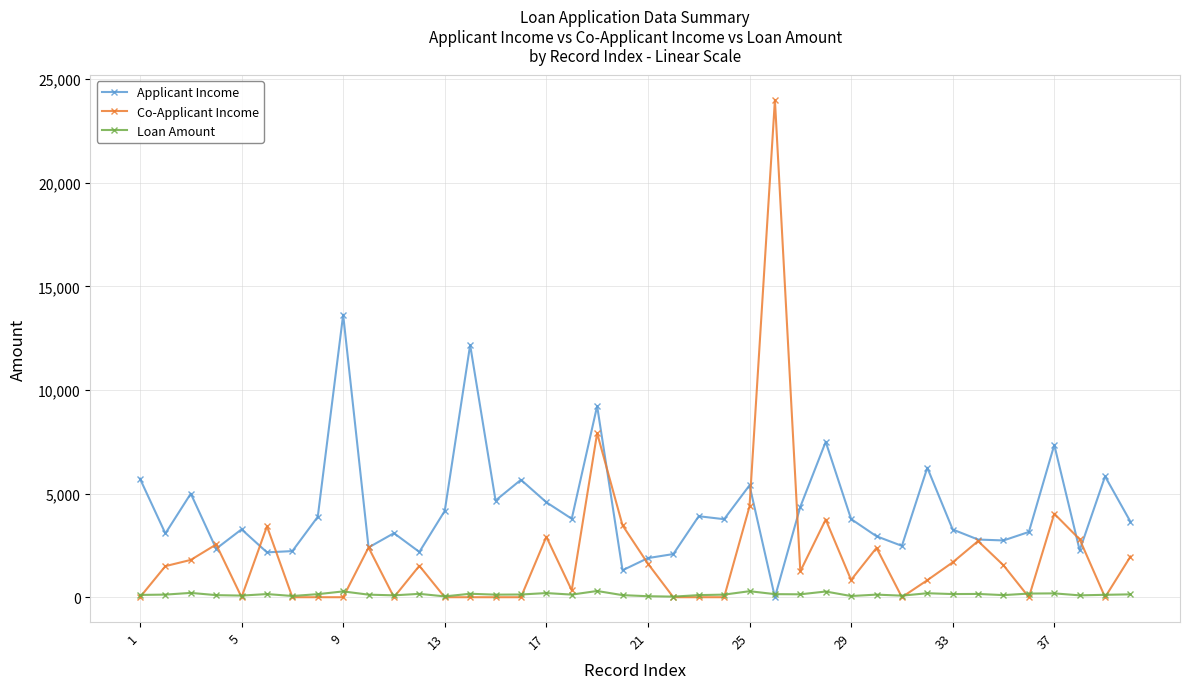

Which series has the widest spread of values?

Co-Applicant Income